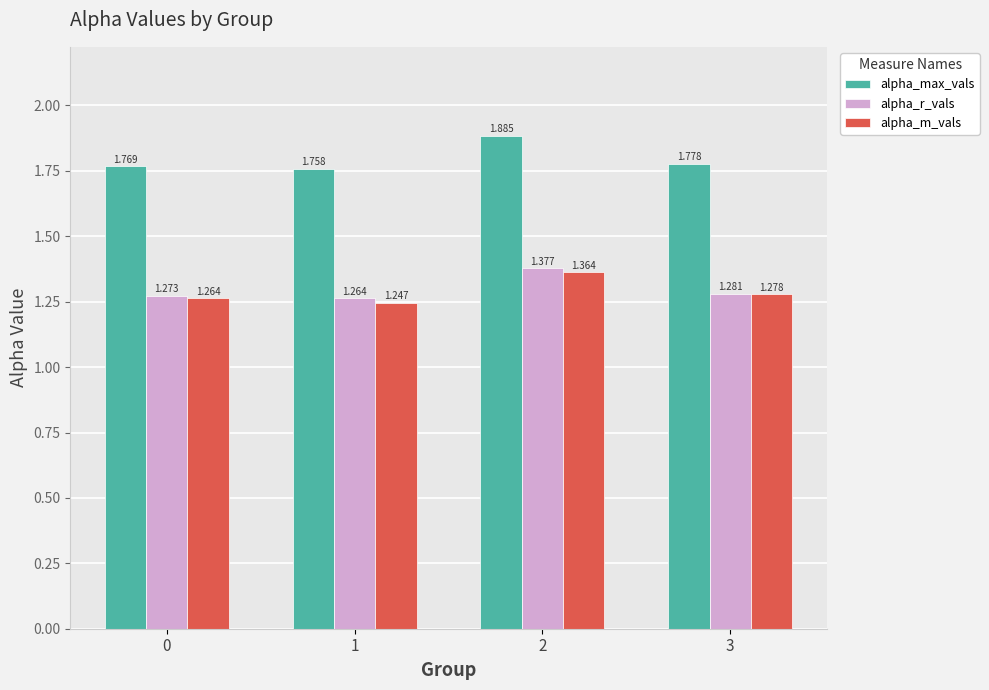

How many bars are there in total?

12